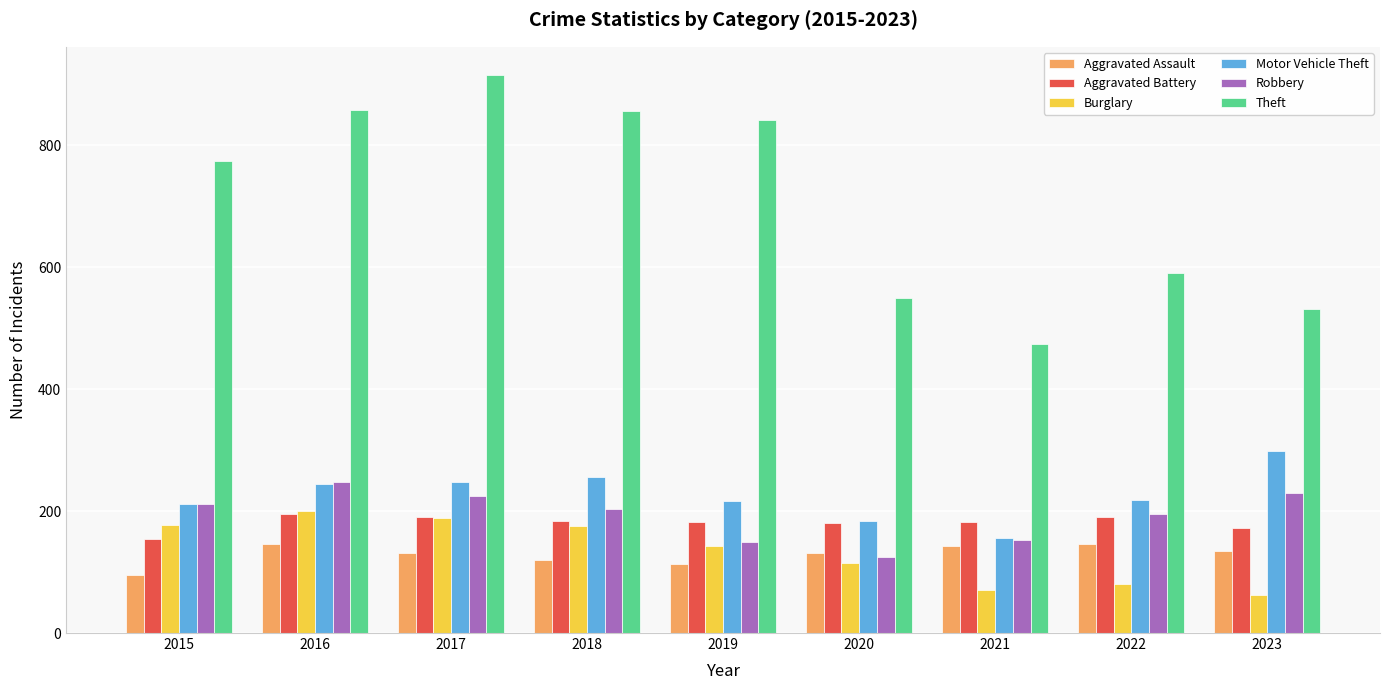

What is the value of the Motor Vehicle Theft bar at the 2nd from the left?

245